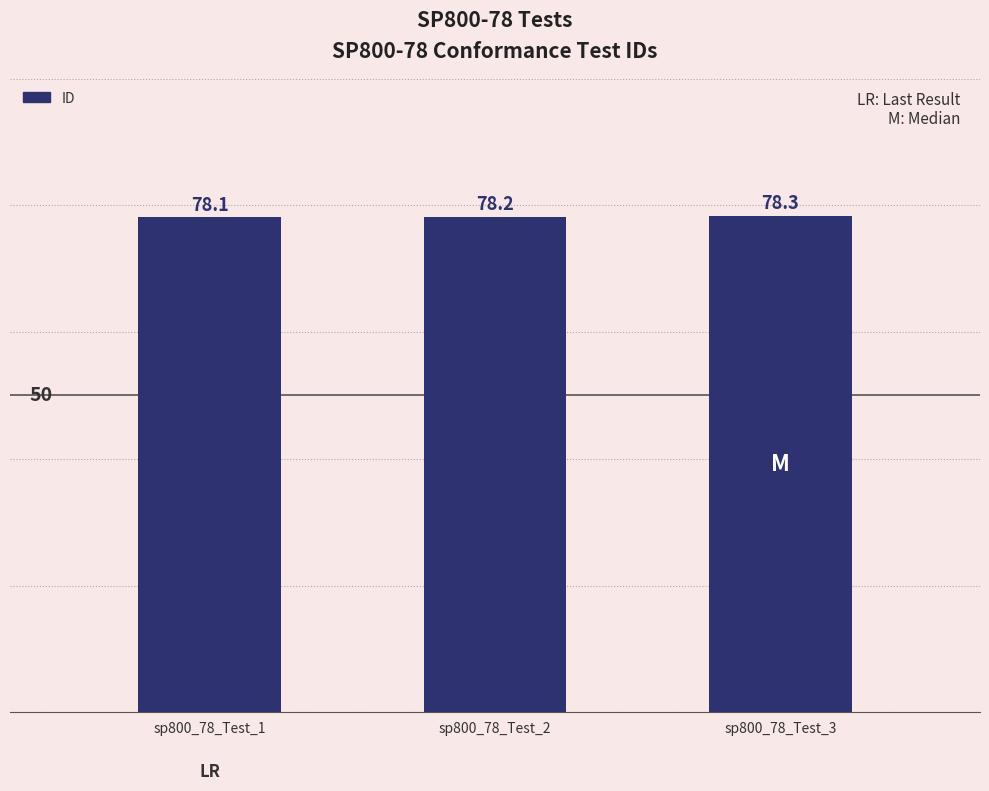

What is the average value?

78.2